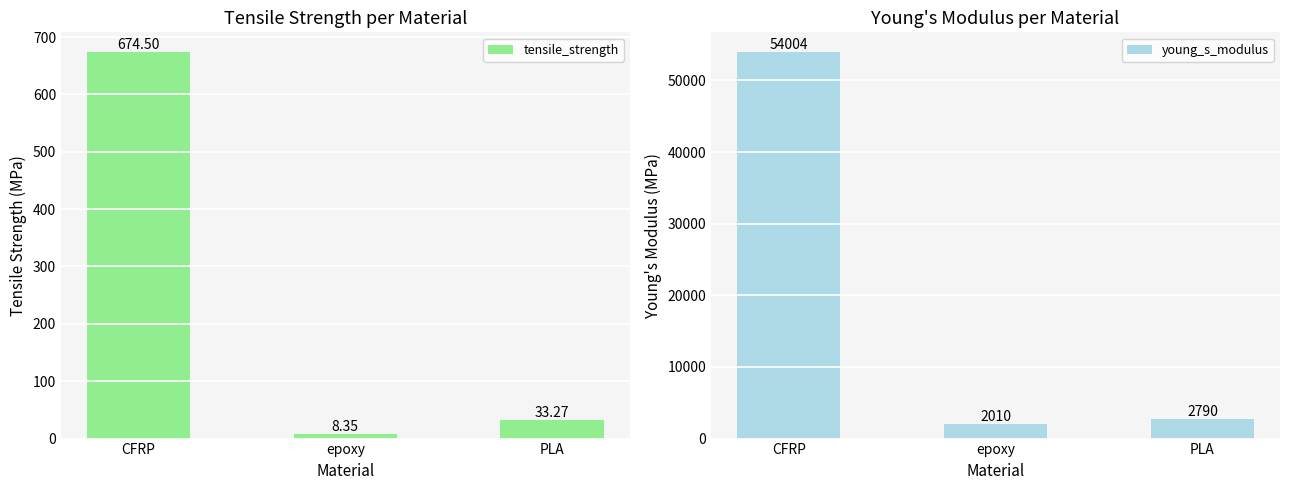

Reading left to right, what are all the values shown in this chart?

tensile_strength: CFRP=674.5	epoxy=8.4	PLA=33.3
young_s_modulus: CFRP=54004.0	epoxy=2009.8	PLA=2790.1